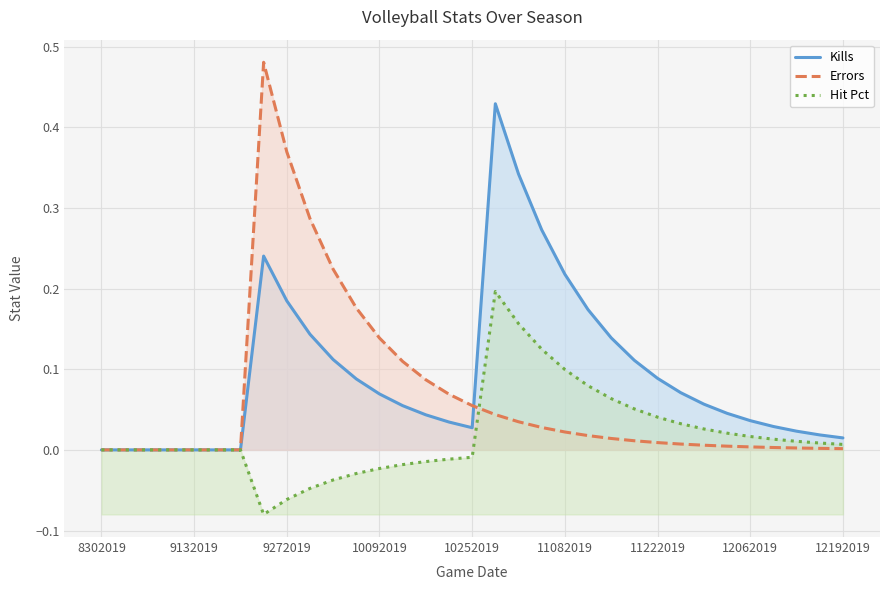

True or false: Kills and Hit Pct cross at least once.

False